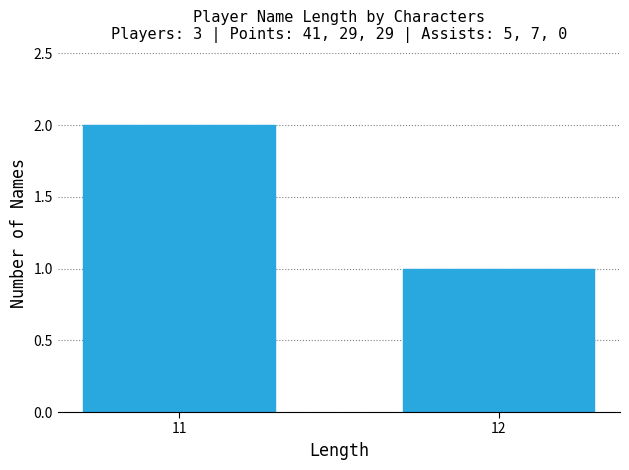

Reading right to left, what are all the values shown in this chart?

12=1	11=2